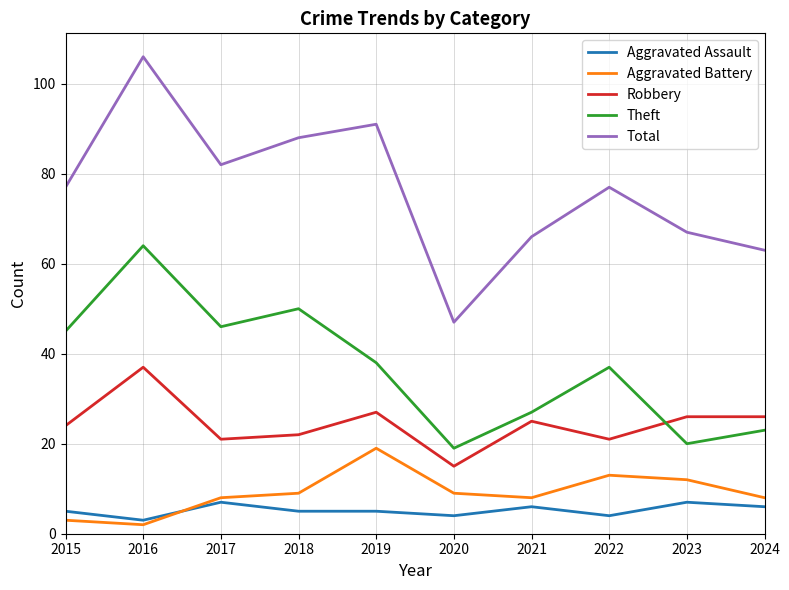

Which series has the largest range (max minus min)?

Total